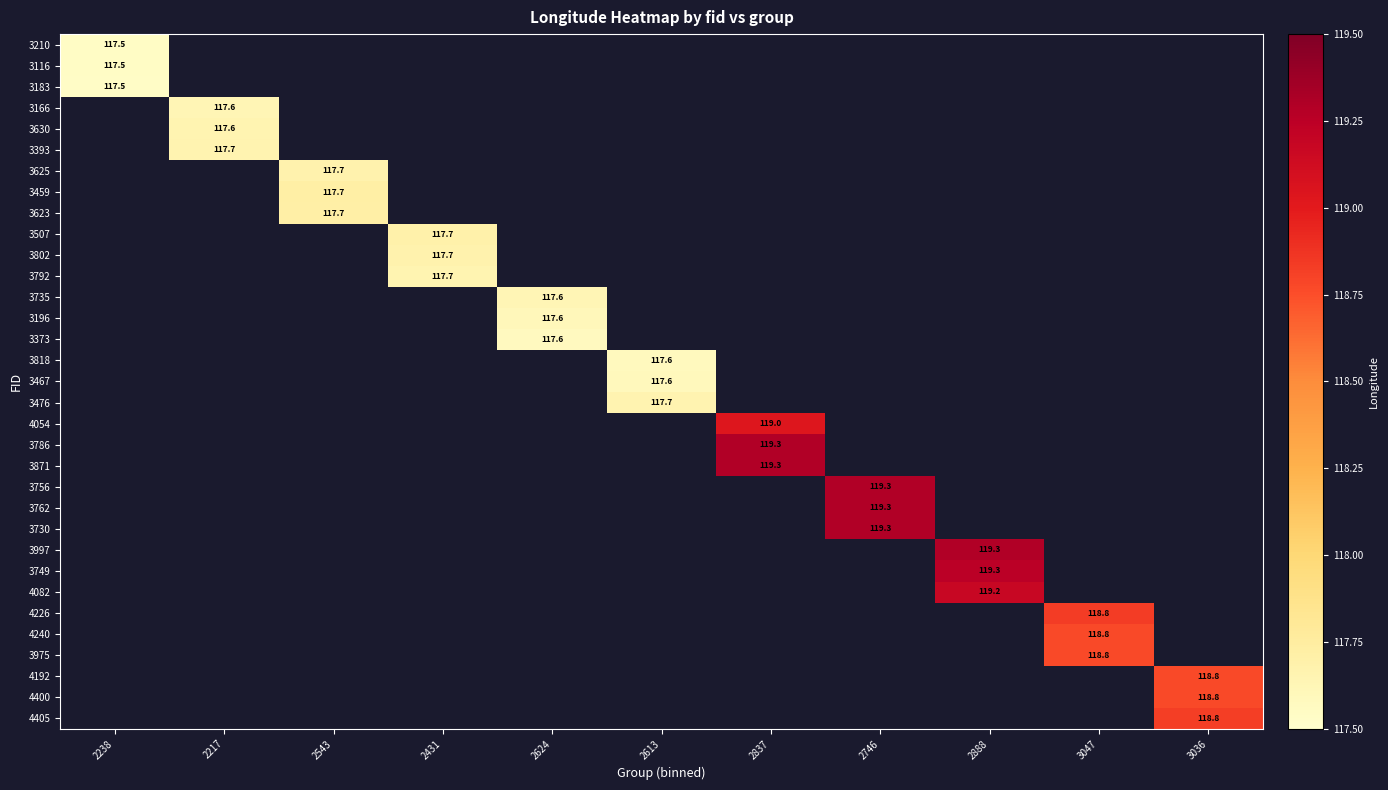

At how many categories does at least one series exceed 118?

5